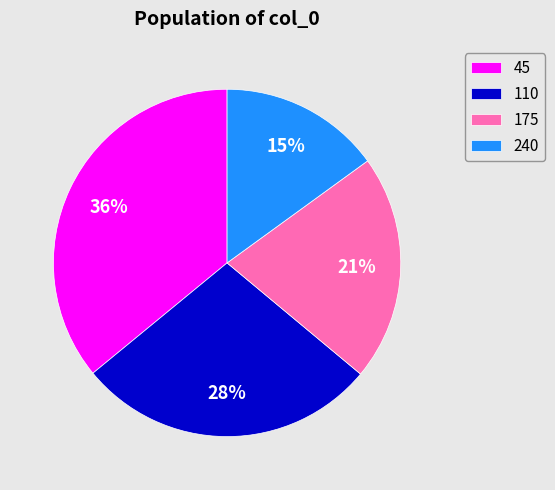

Combined, do 110 and 240 account for over 50%?

No